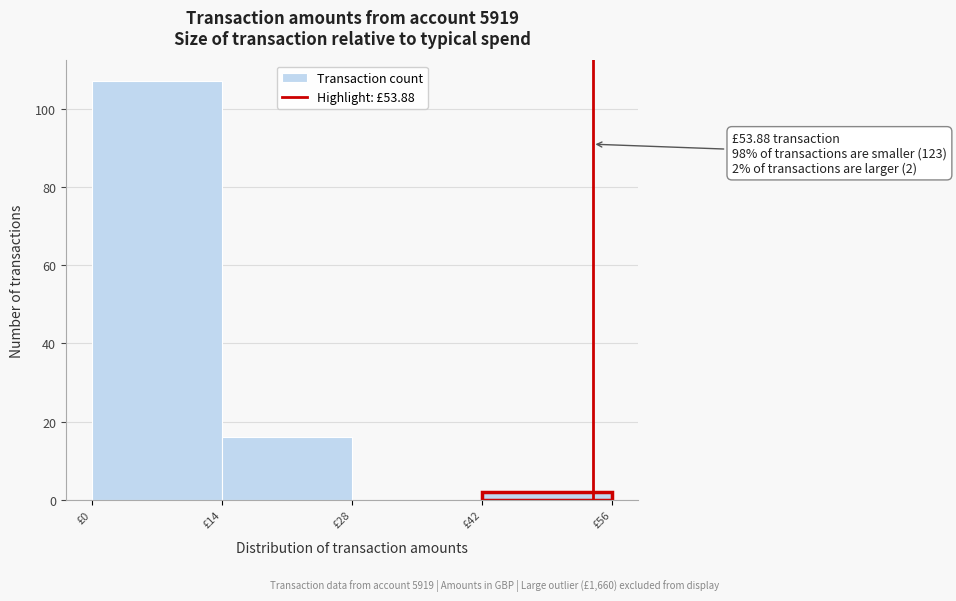

Which range on the x-axis has the tallest bar?

0 to 14